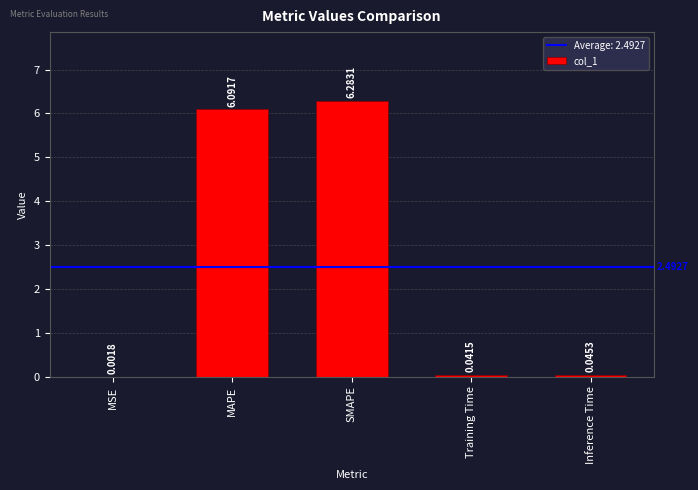

What is the difference between the values at MSE and SMAPE?

6.3